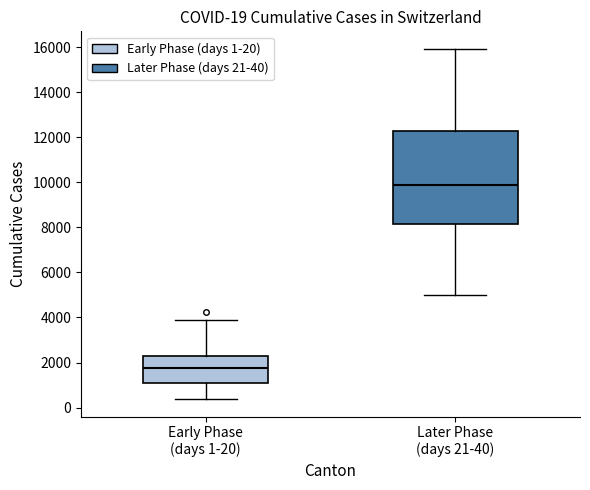

Which box's median line is the lowest?

Early Phase (days 1-20)